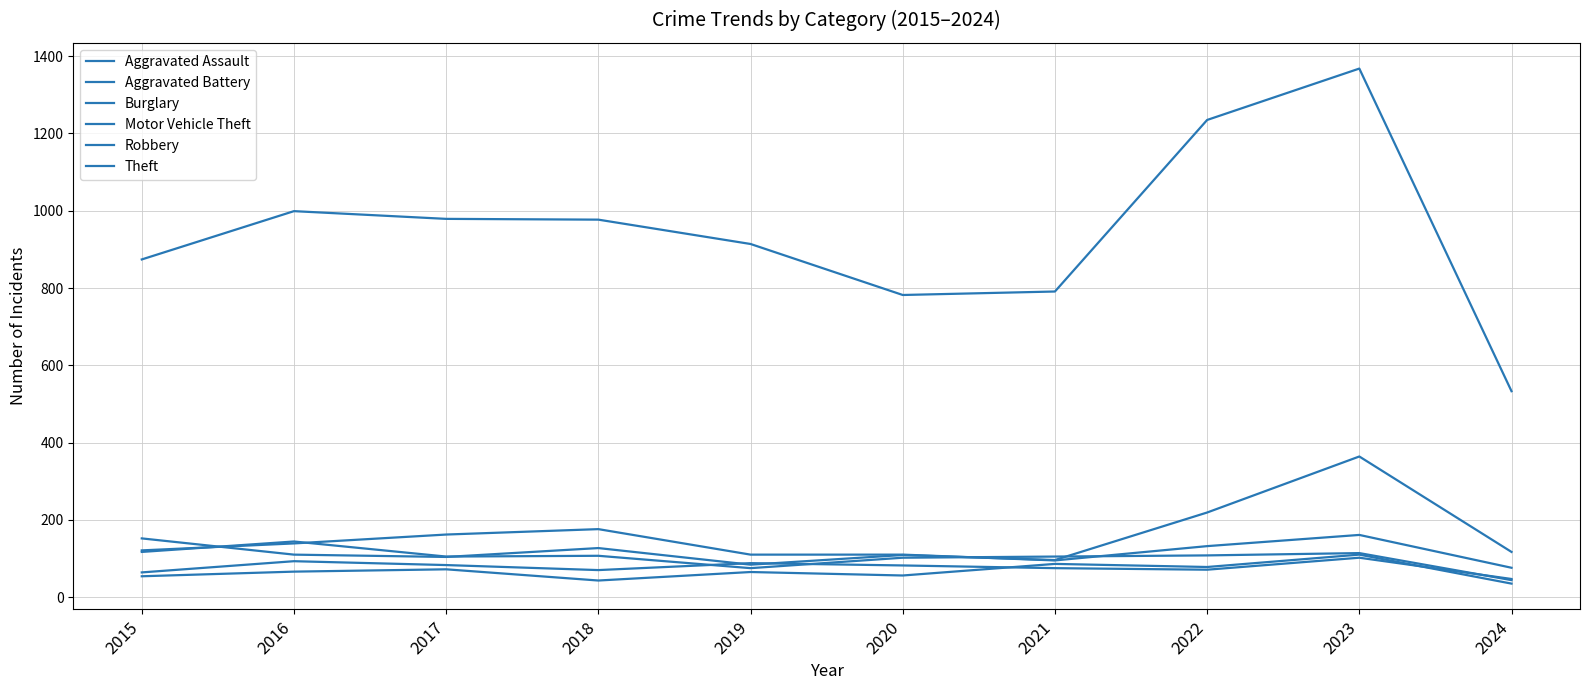

List the series in order of their peak value, lowest first.

Aggravated Battery, Aggravated Assault, Robbery, Burglary, Motor Vehicle Theft, Theft